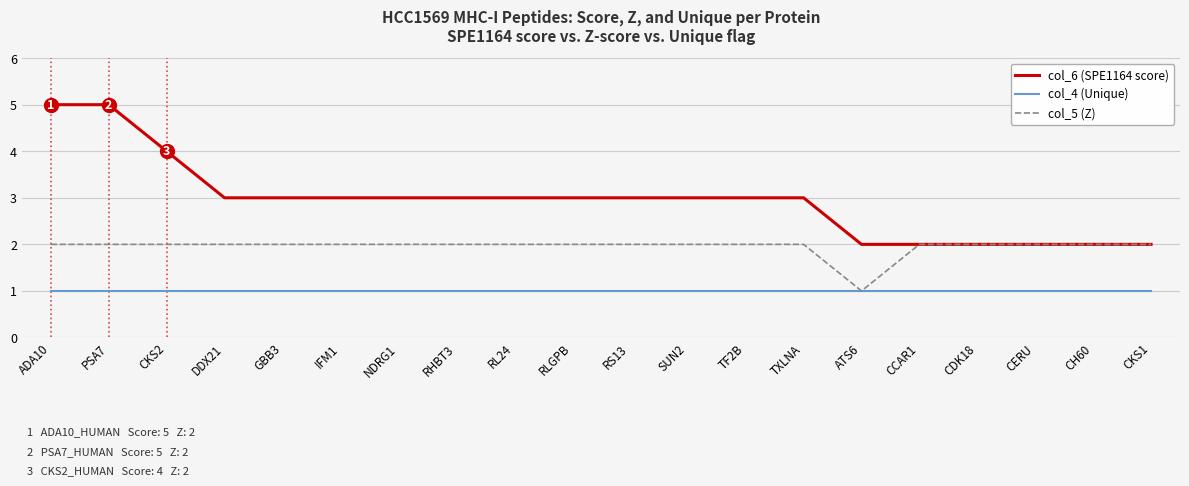

At which label does col_6 (SPE1164 score) first exceed 3?

ADA10